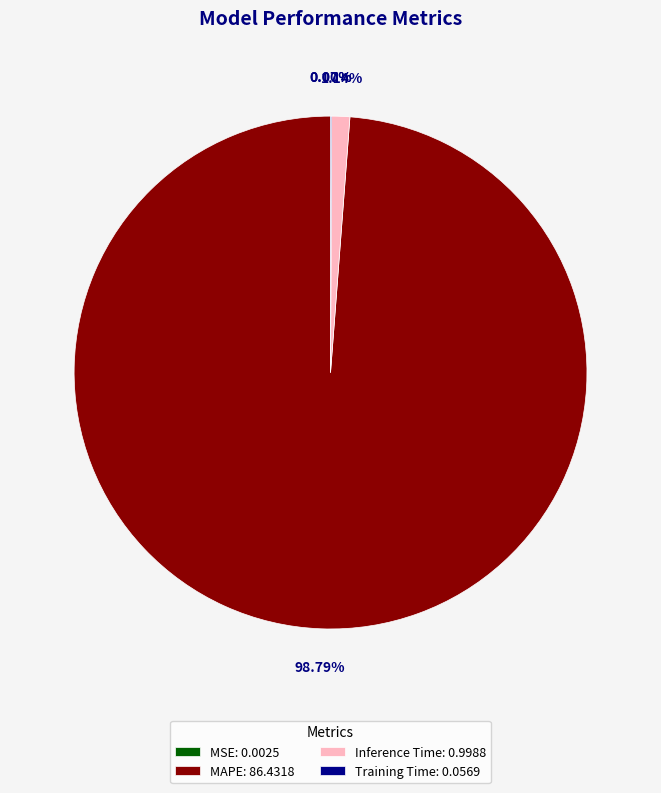

Is there any slice that represents more than half of the pie?

Yes